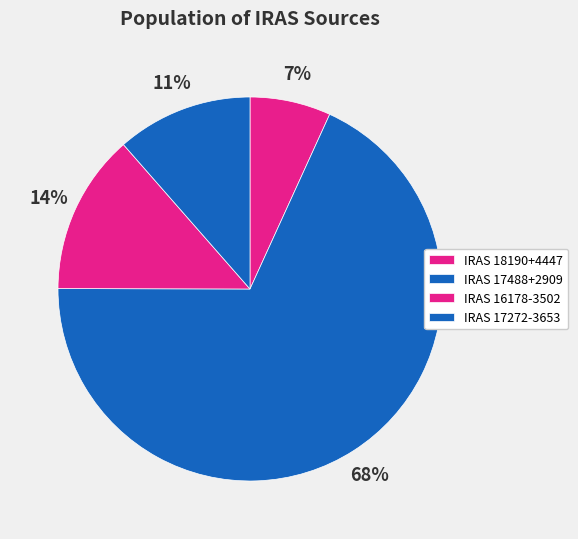

Which category has the biggest portion of the pie?

IRAS 17488+2909